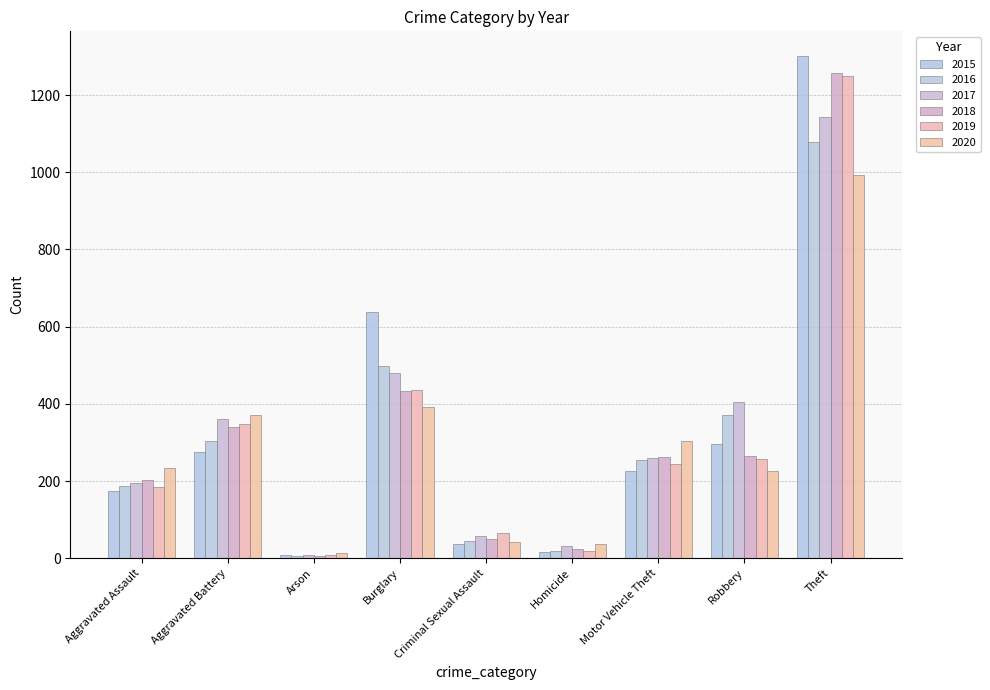

Reading left to right, list all the values displayed in this chart.

2015: 173	275	8	637	38	15	226	296	1300
2016: 187	303	6	497	44	20	255	371	1079
2017: 196	362	8	481	57	32	260	406	1142
2018: 204	339	7	433	50	23	263	264	1258
2019: 185	348	9	436	65	19	243	258	1249
2020: 234	370	14	393	41	38	303	227	992